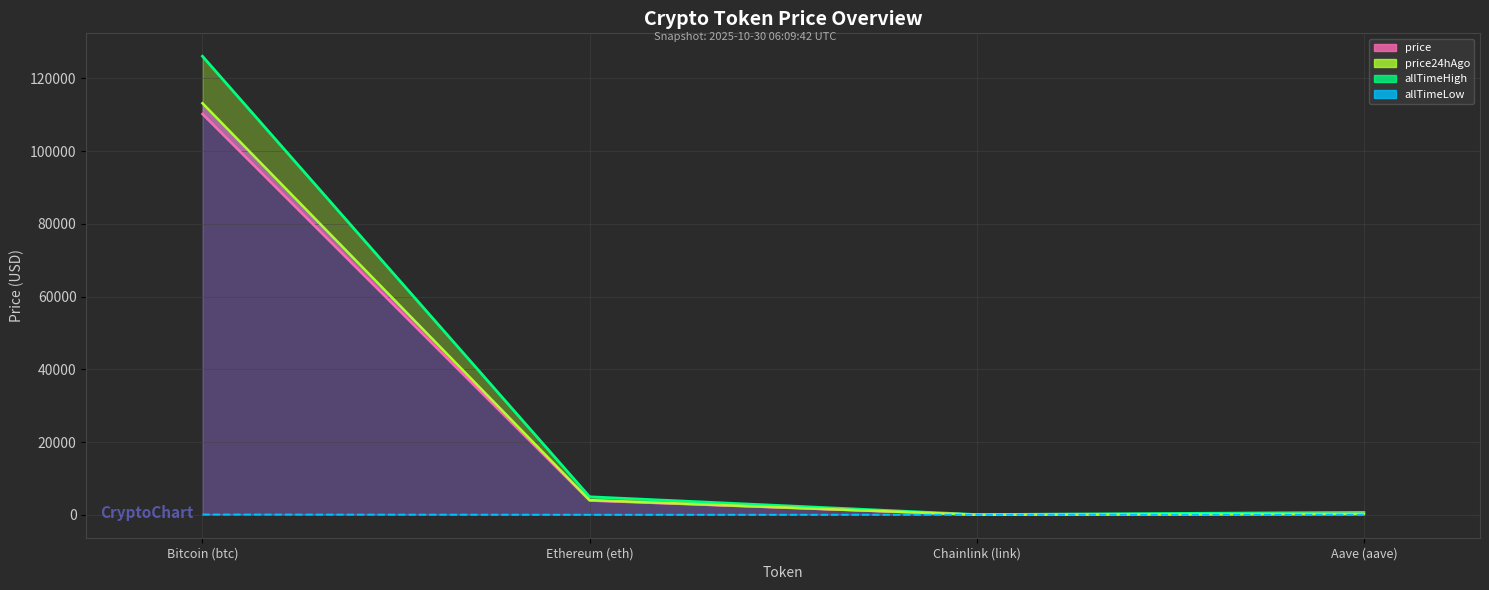

Which category has the highest value in the allTimeHigh line series?

Bitcoin (btc)